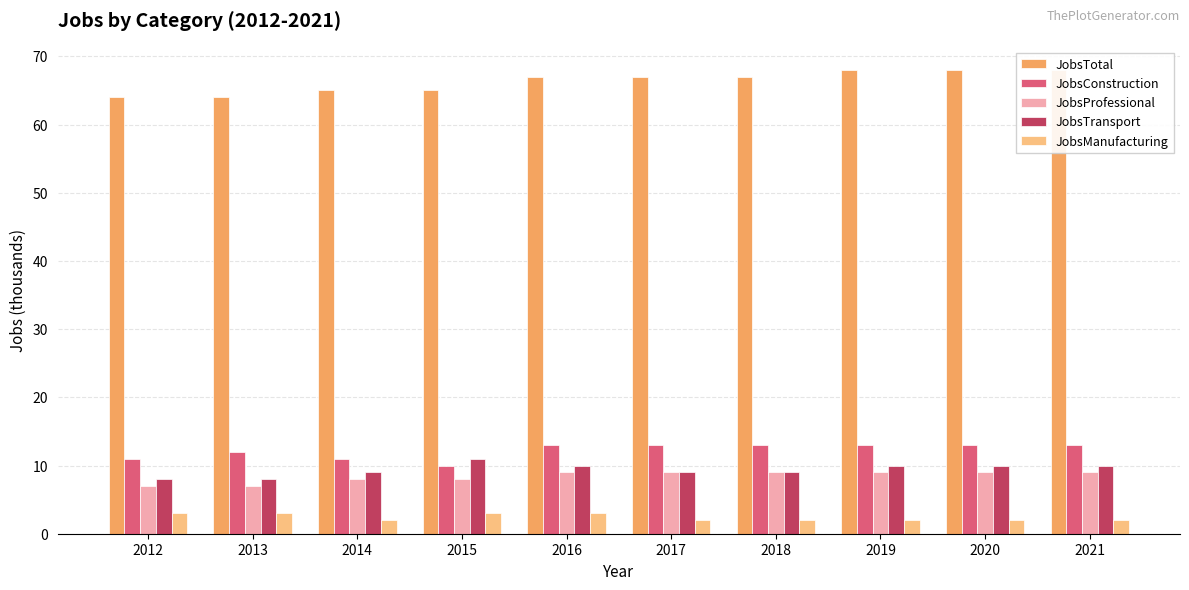

At which category is the sum across all series the highest?

2016